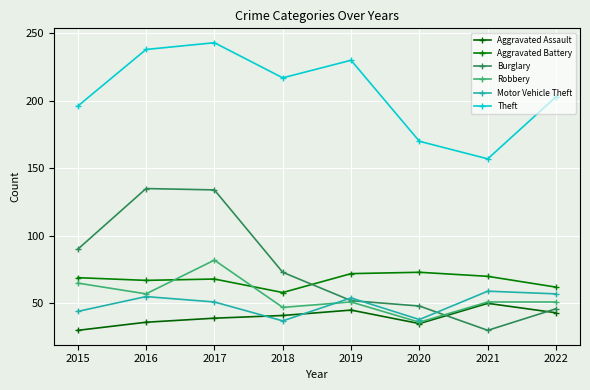

How many interior local valleys does the Aggravated Assault series have?

1